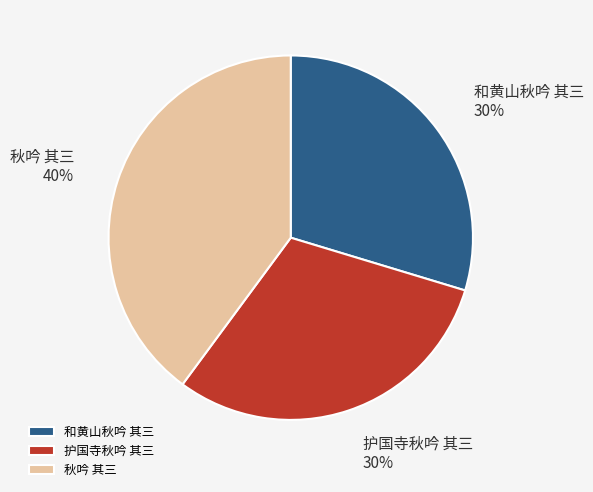

The 秋吟 其三 slice represents 33% of the pie. True or false?

False